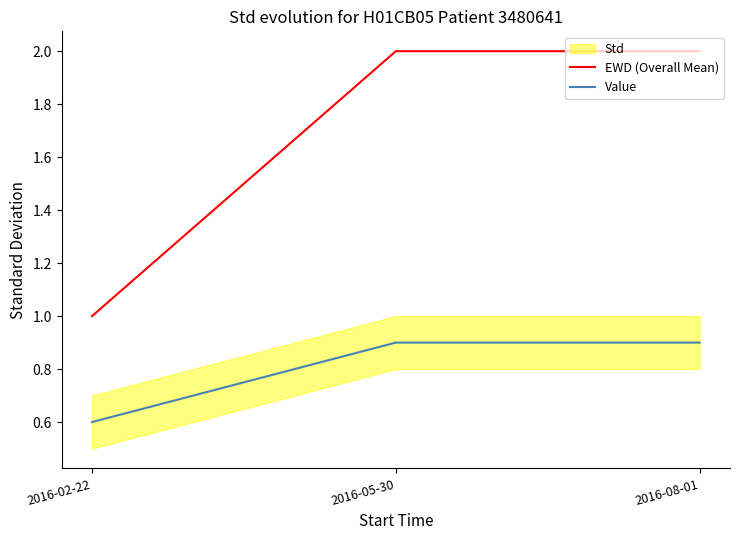

What is the difference between the EWD (Overall Mean) values at 2016-02-22 and 2016-08-01?

1.0